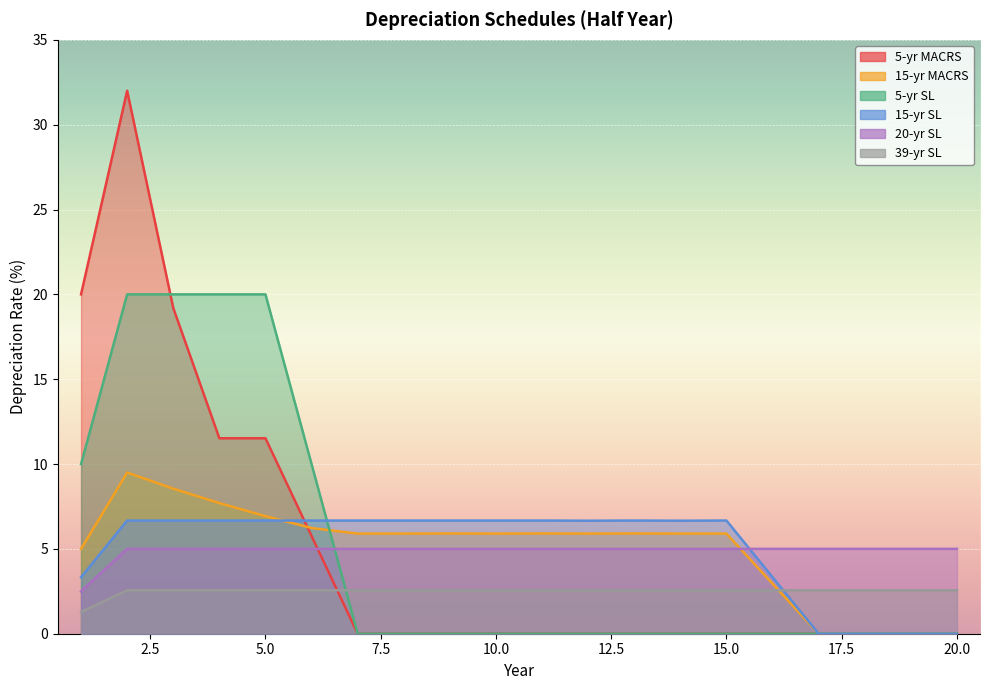

What is the sum of the 5-yr MACRS values at 4 and 17?

11.5